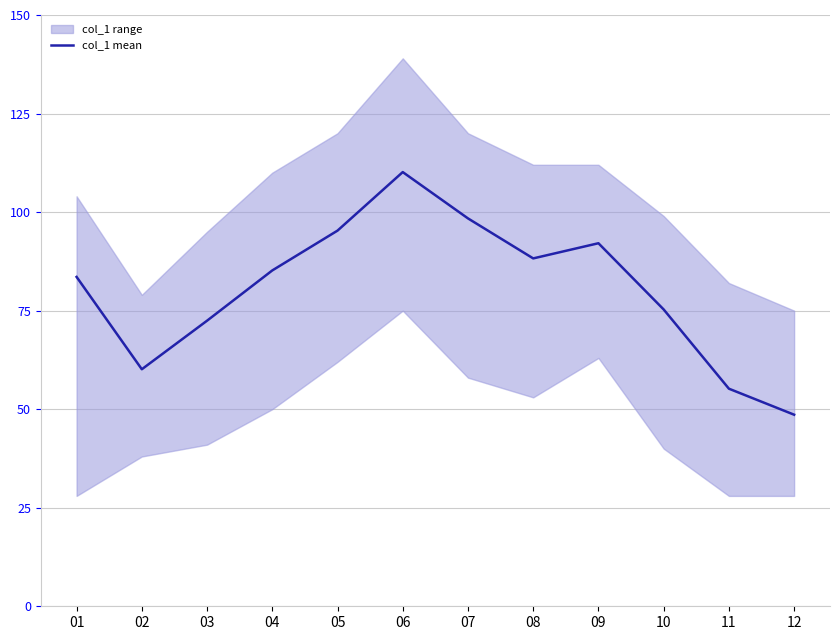

The chart shows a value of 144.2 at 09. True or false?

False